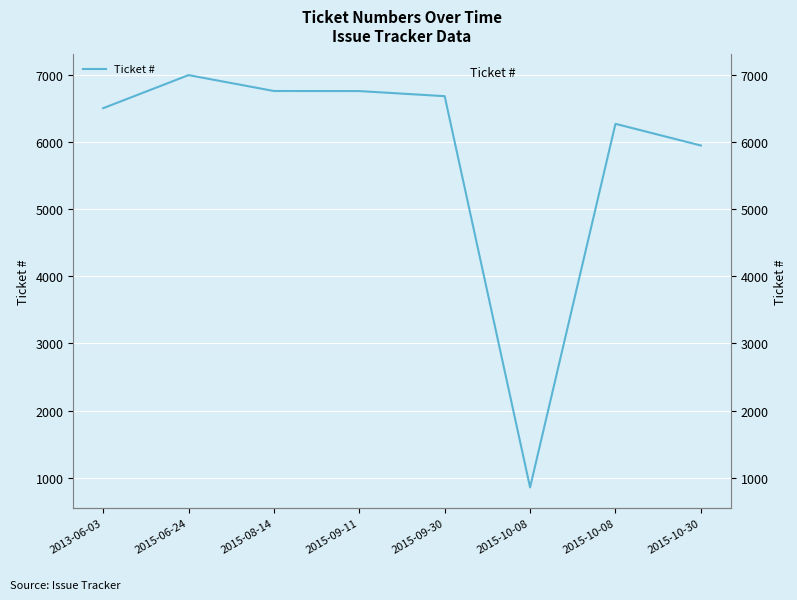

What is the label of the 6th point from the left?

2015-10-08